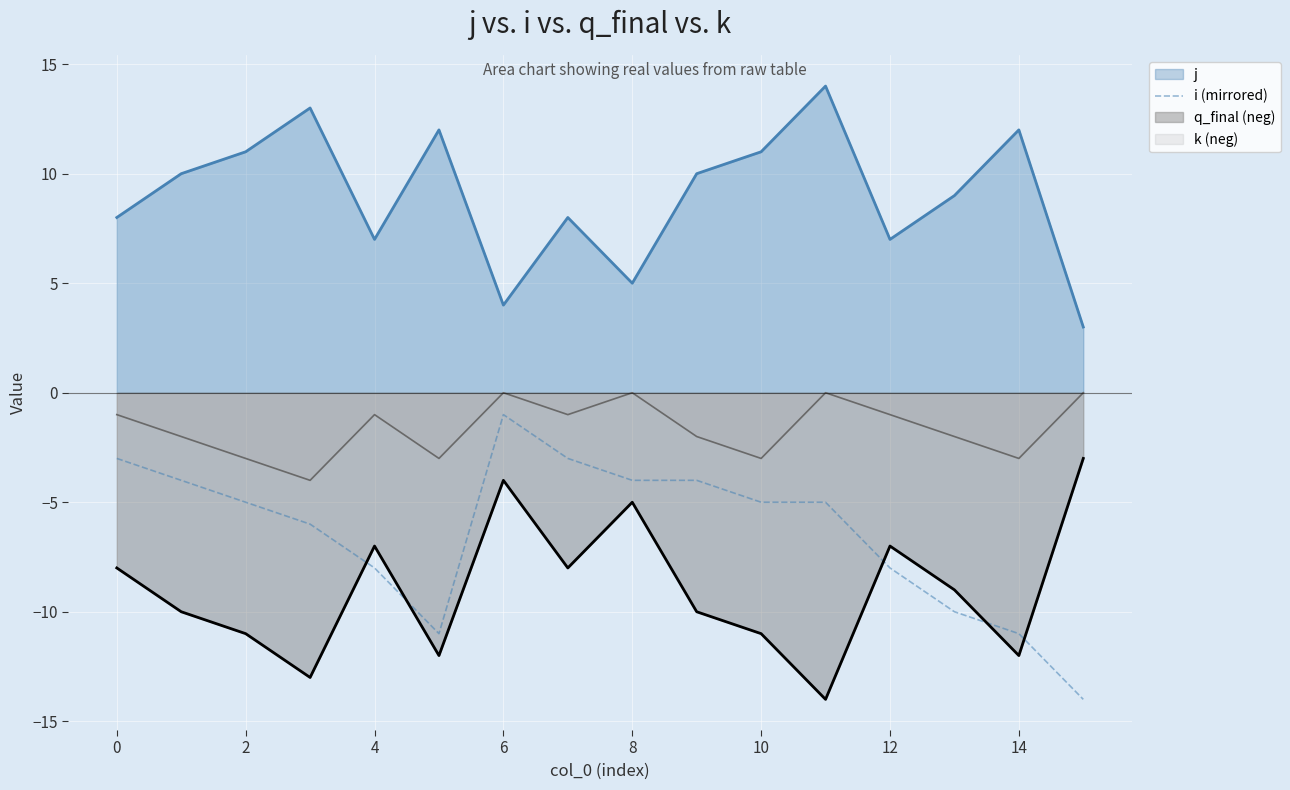

Rank the series at 2 from highest to lowest value.

j, k (neg), i (mirrored), q_final (neg)